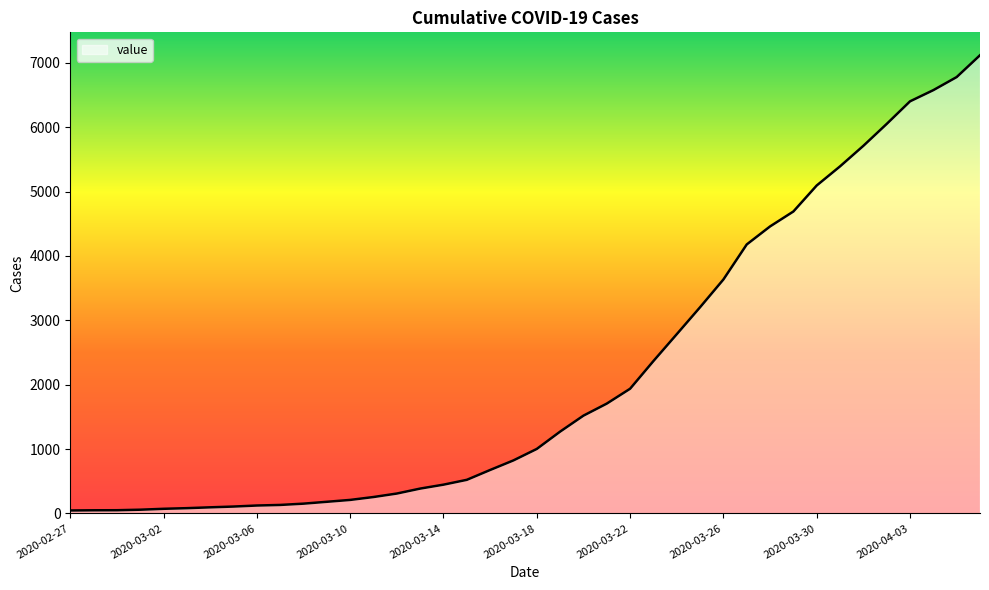

What is the difference between the maximum and minimum values?

7071